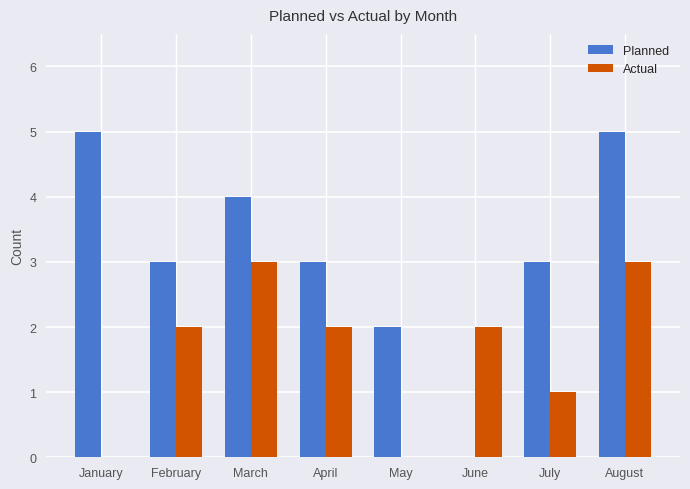

The value of Actual at April is 2. True or false?

True